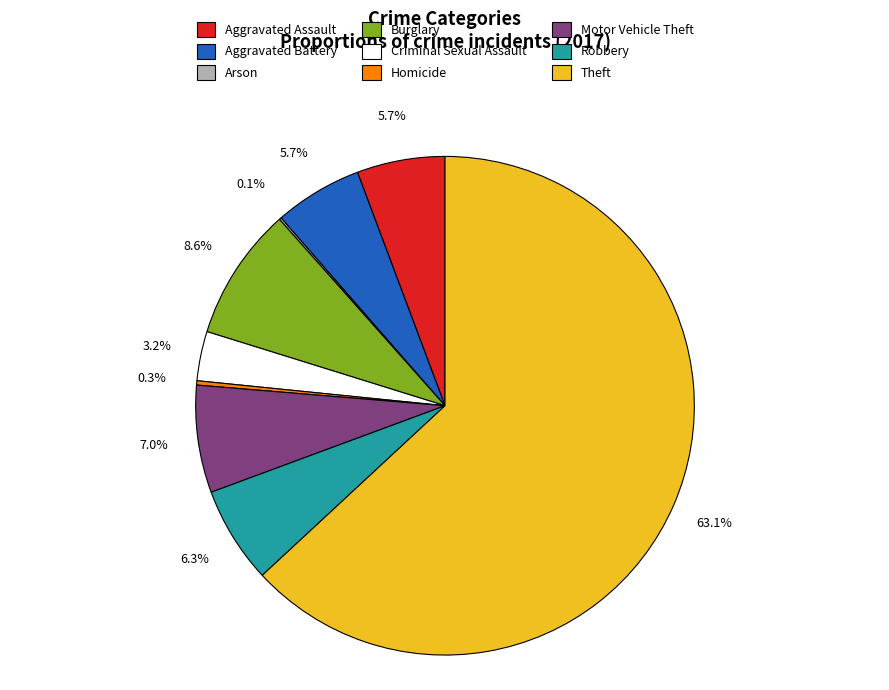

Approximately how many times larger is the value at Criminal Sexual Assault compared to Aggravated Battery?

0.6